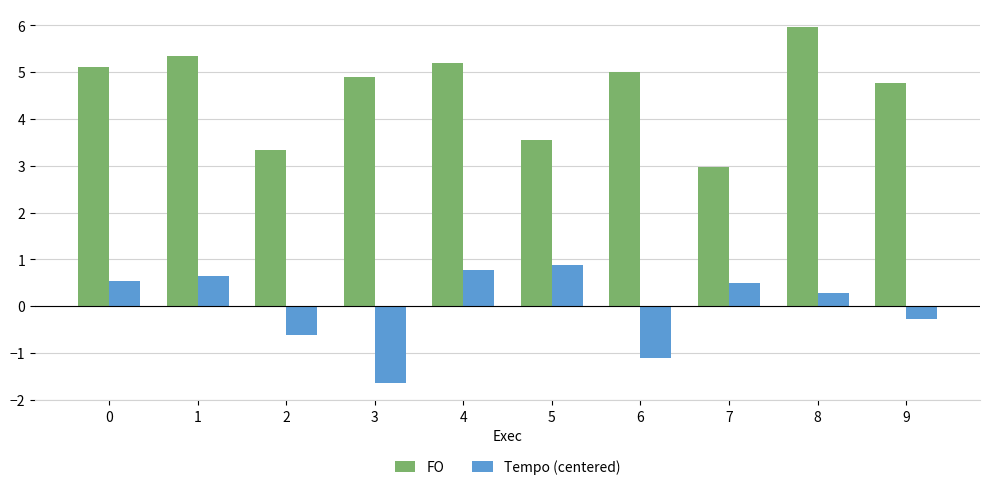

At which label is FO closest to 4?

5